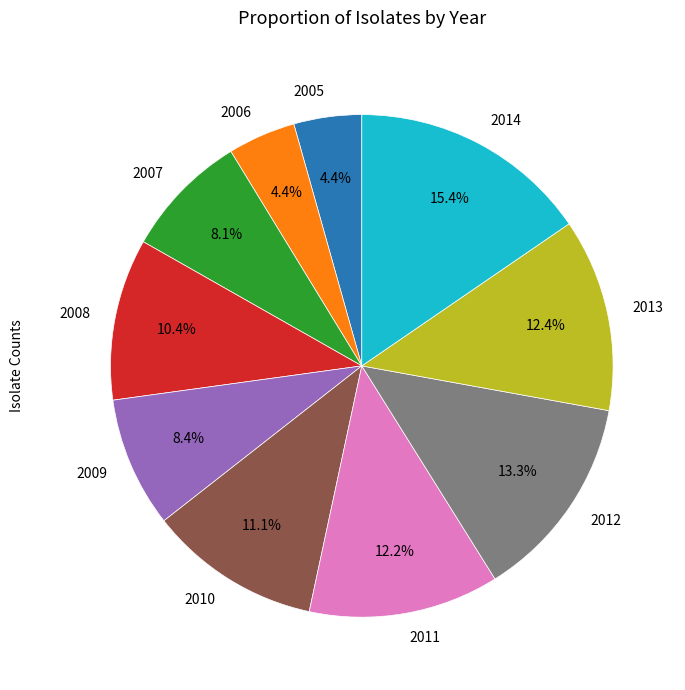

The 2012 slice represents 13% of the pie. True or false?

True